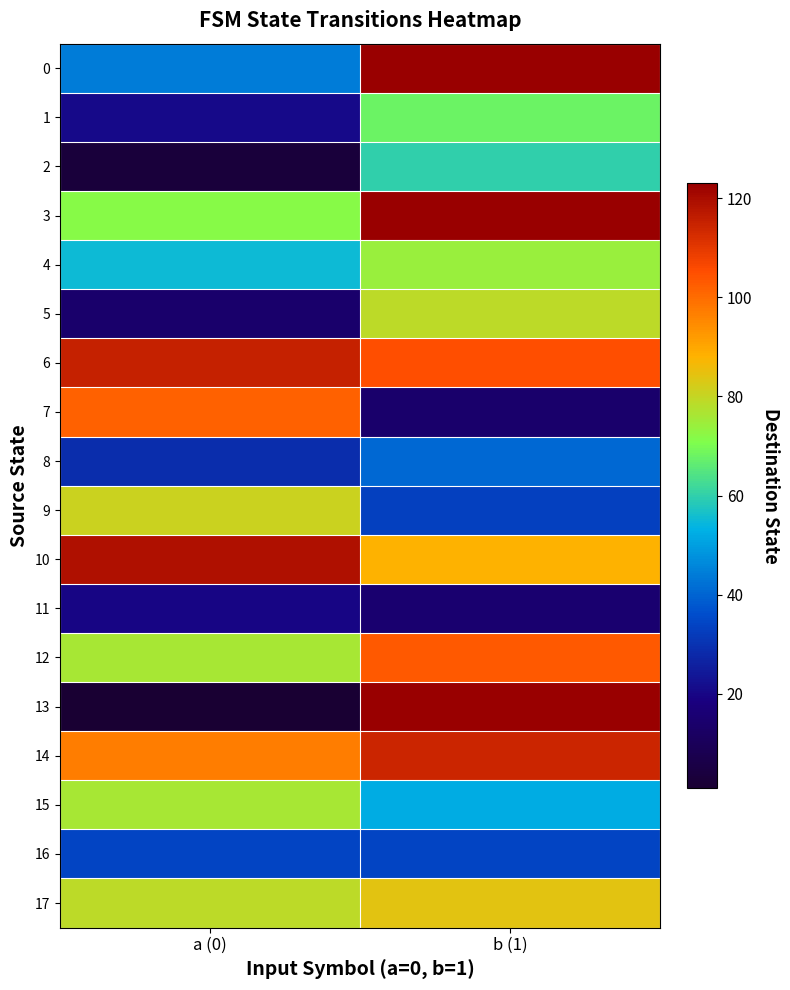

Reading left to right, transcribe all the data shown in this chart.

0: a (0)=44	b (1)=123
1: a (0)=21	b (1)=68
2: a (0)=3	b (1)=60
3: a (0)=72	b (1)=123
4: a (0)=55	b (1)=74
5: a (0)=14	b (1)=79
6: a (0)=115	b (1)=105
7: a (0)=102	b (1)=14
8: a (0)=29	b (1)=41
9: a (0)=81	b (1)=33
10: a (0)=119	b (1)=88
11: a (0)=20	b (1)=15
12: a (0)=76	b (1)=103
13: a (0)=1	b (1)=123
14: a (0)=97	b (1)=114
15: a (0)=76	b (1)=52
16: a (0)=34	b (1)=34
17: a (0)=79	b (1)=84